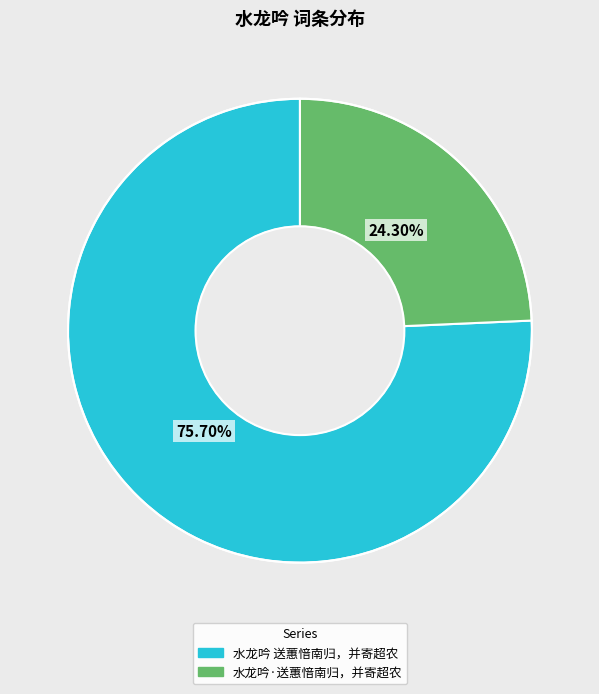

Rank the categories by value from highest to lowest.

水龙吟 送蕙愔南归，并寄超农, 水龙吟·送蕙愔南归，并寄超农